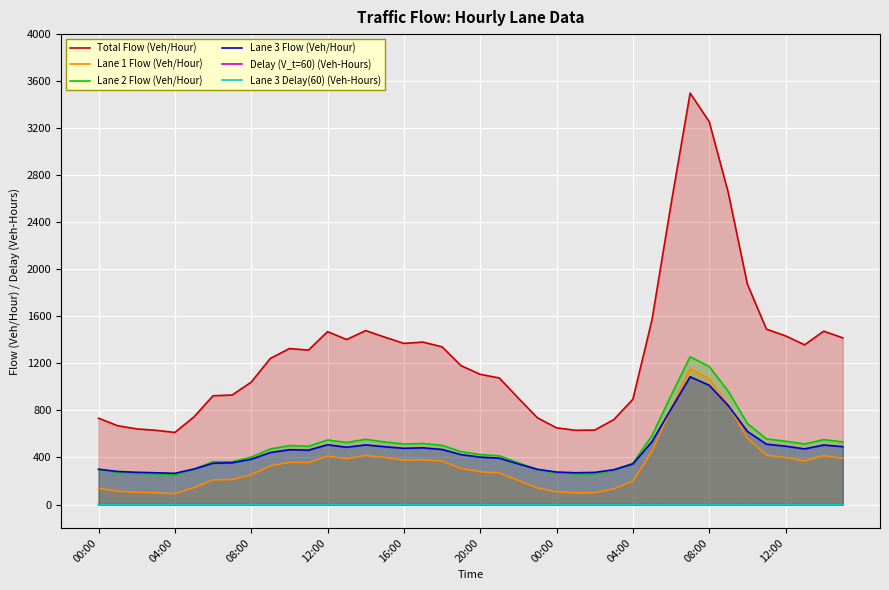

The Lane 3 Delay(60) (Veh-Hours) series shows 0.0 at 00:00. True or false?

True